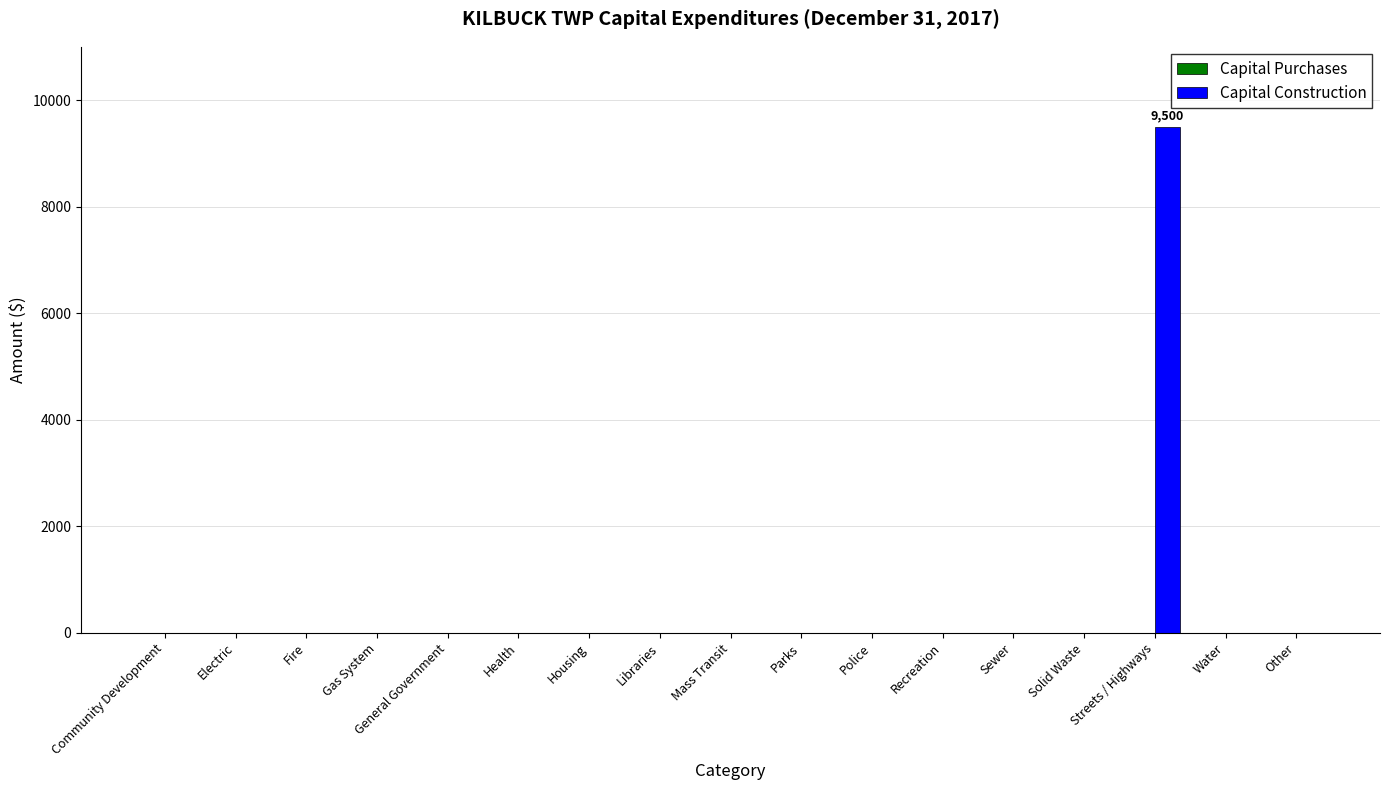

What is the sum of all values?

9500